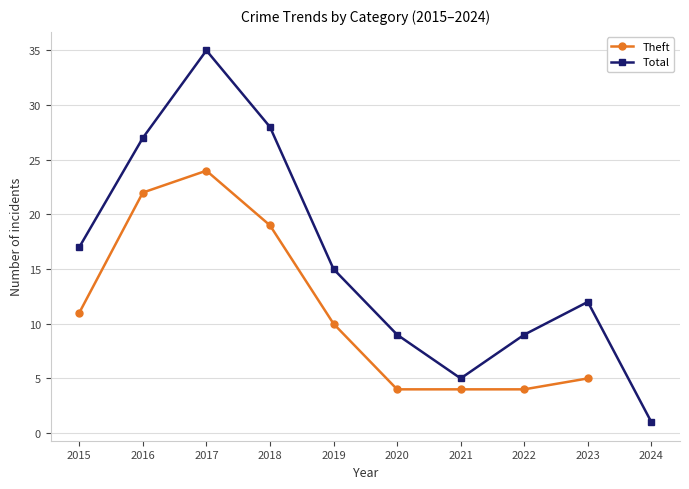

True or false: Theft and Total cross at least once.

False